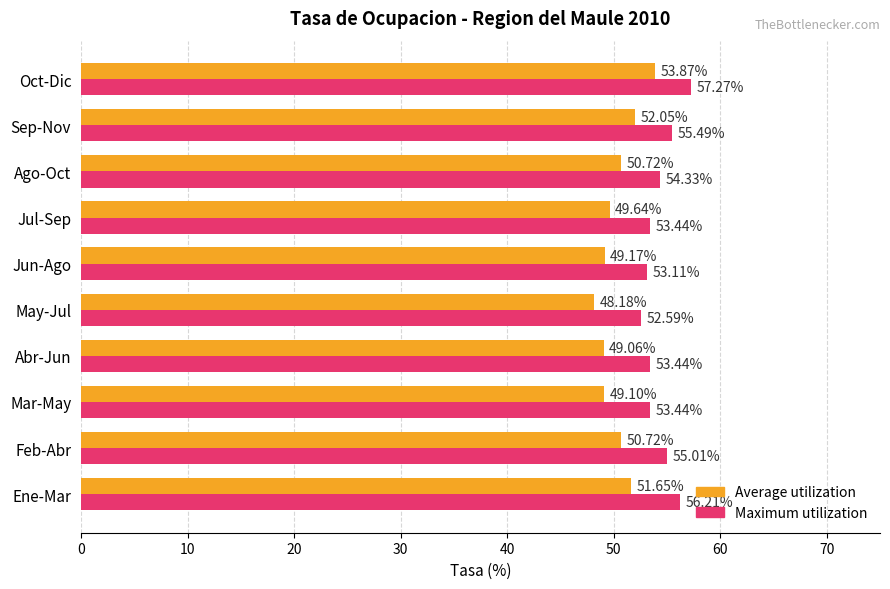

Where is Maximum utilization nearest to the value 54?

Ago-Oct